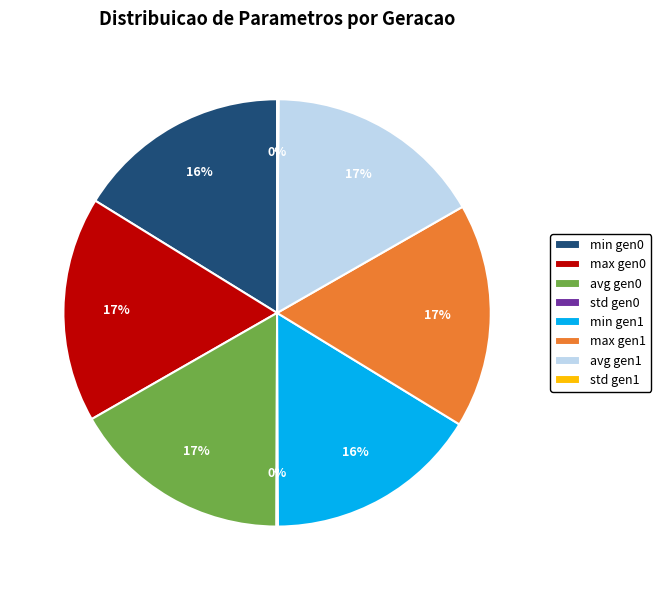

To the nearest percent, what portion does min gen1 represent?

16%